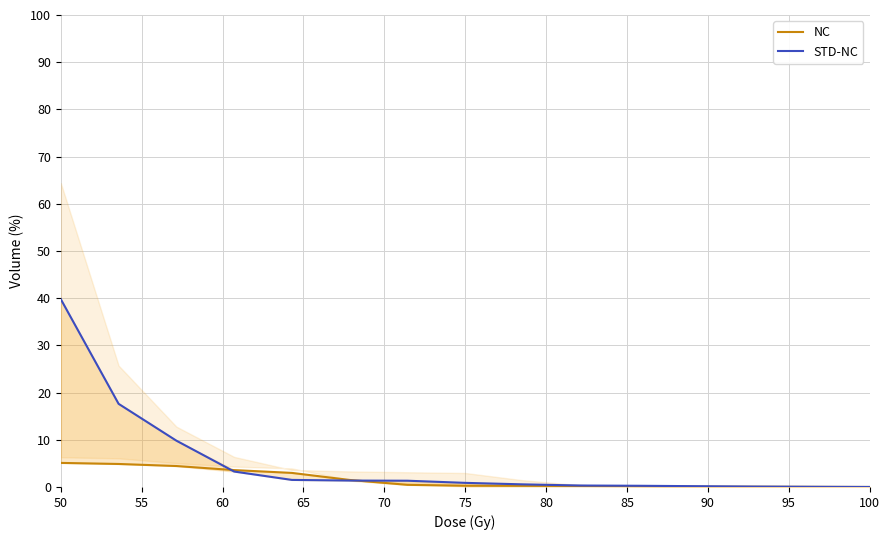

Which category has the highest value across all series?

50